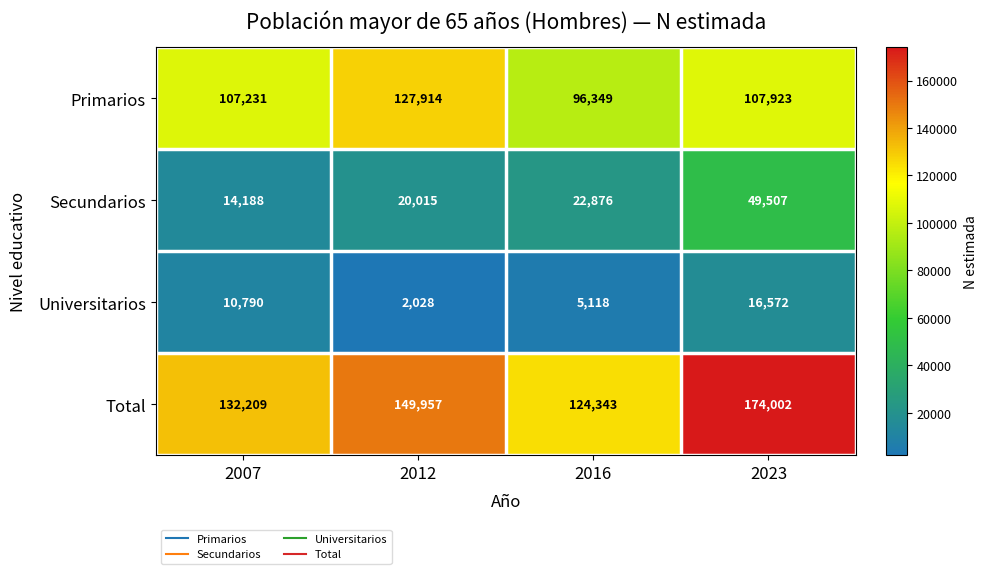

What is the total value across all series at 2016?

248686